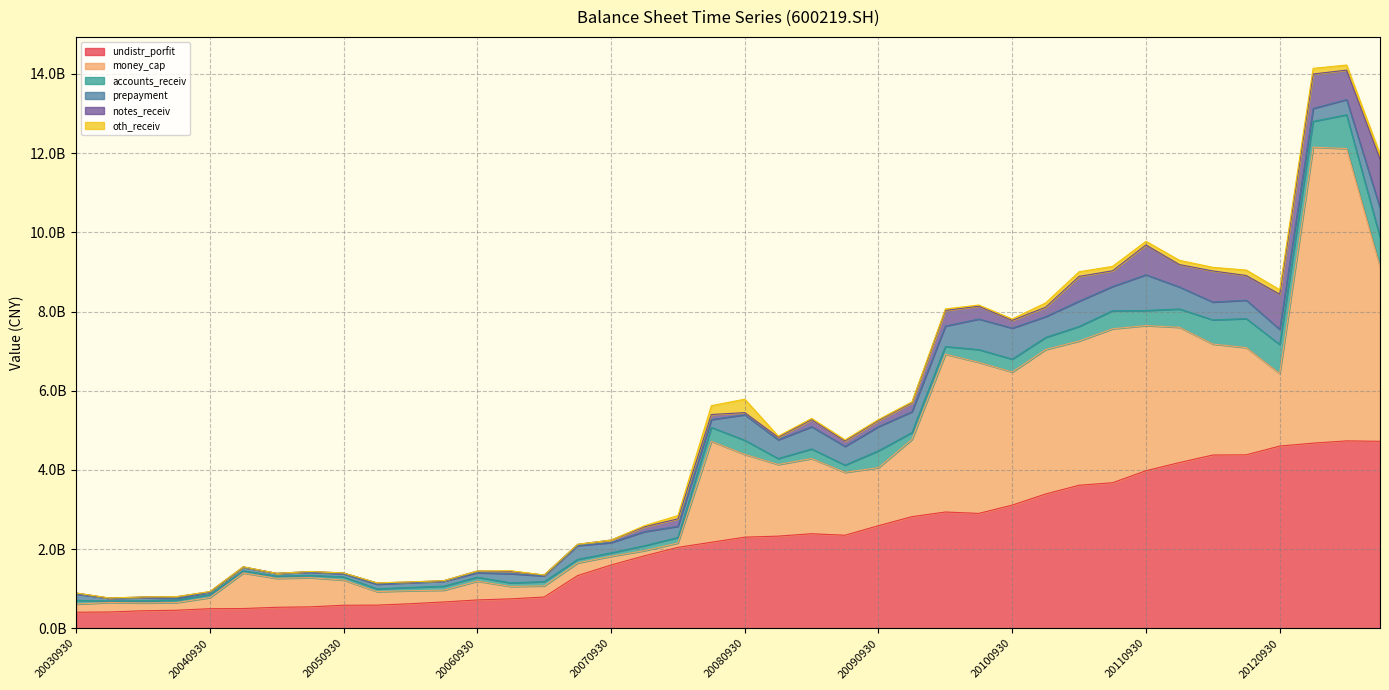

What is the difference between the highest and lowest values at 20090630?

2318717210.5